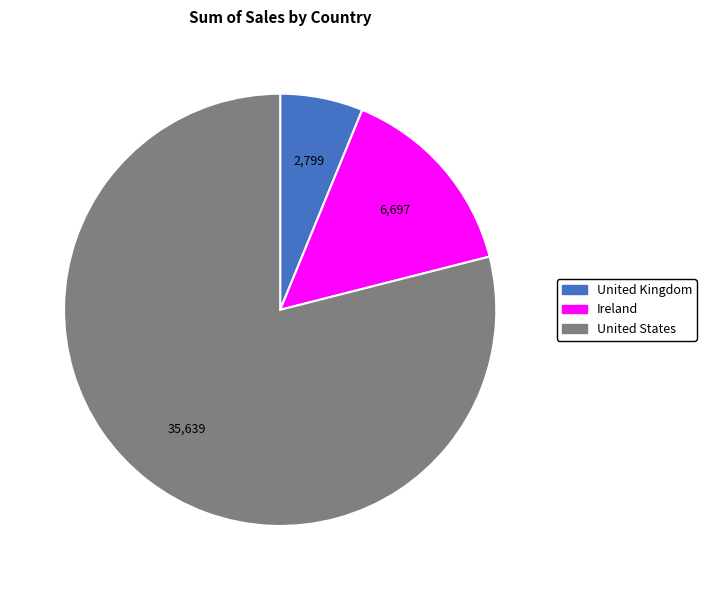

How many segments does this pie chart have?

3